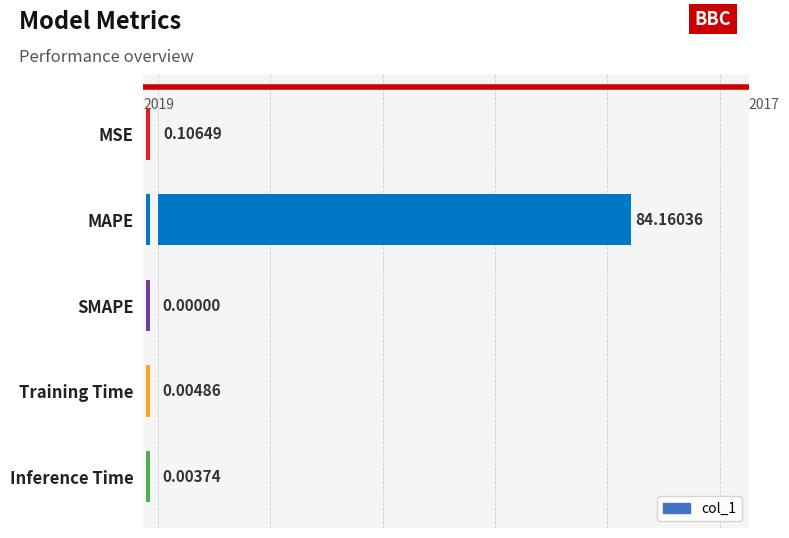

The chart shows a value of 0.0 at Inference Time. True or false?

False